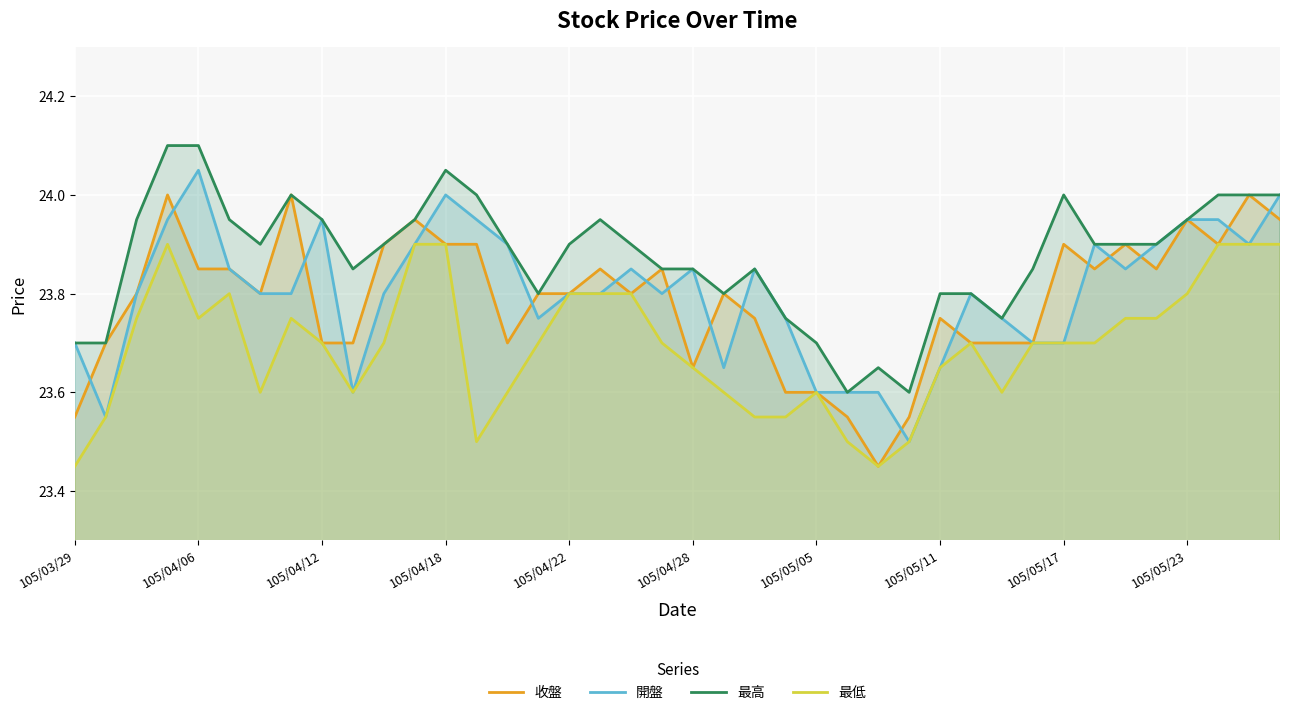

List the series in order of their peak value, highest first.

最高, 開盤, 收盤, 最低